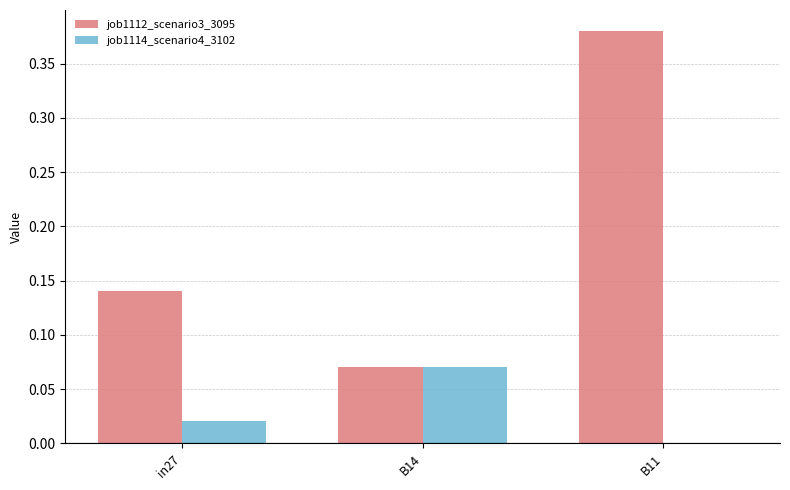

What is the sum of all job1112_scenario3_3095 values?

0.6